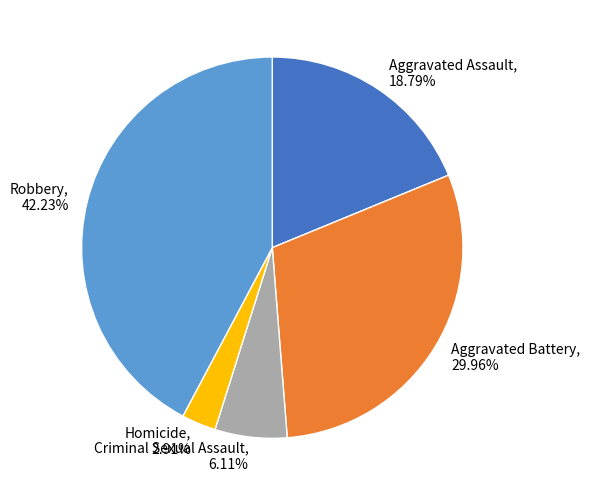

Does Aggravated Battery represent more than half of the total?

No